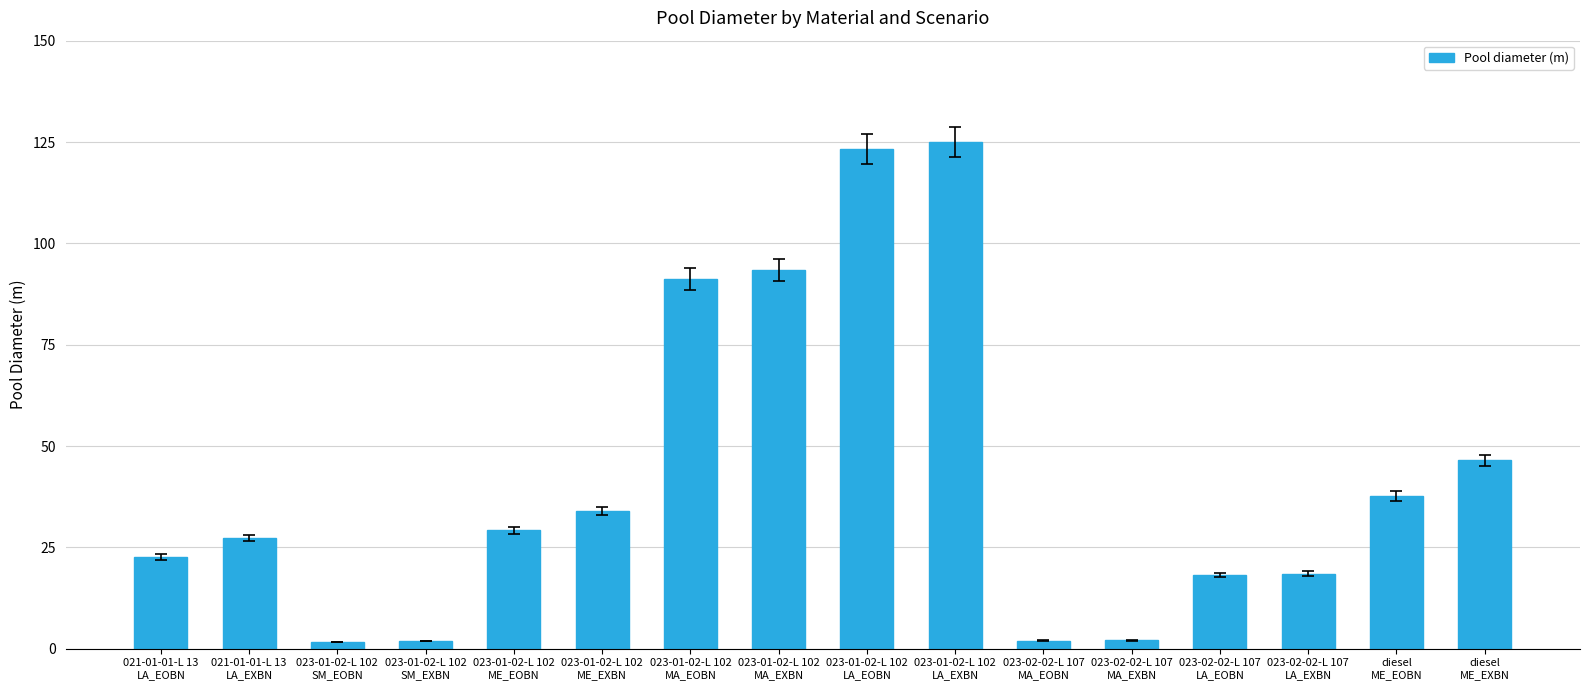

At which label is the value closest to 63?

diesel
ME_EXBN